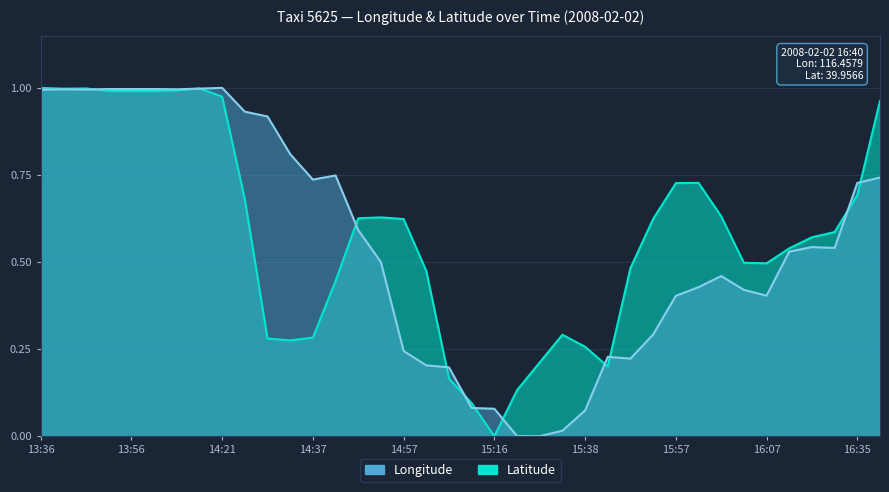

What is the highest value of the lat series?

1.0